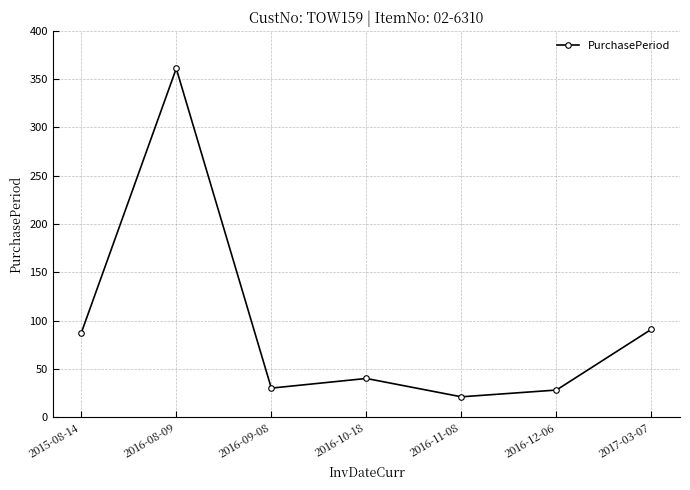

Reading right to left, list all the values displayed in this chart.

91	28	21	40	30	361	87